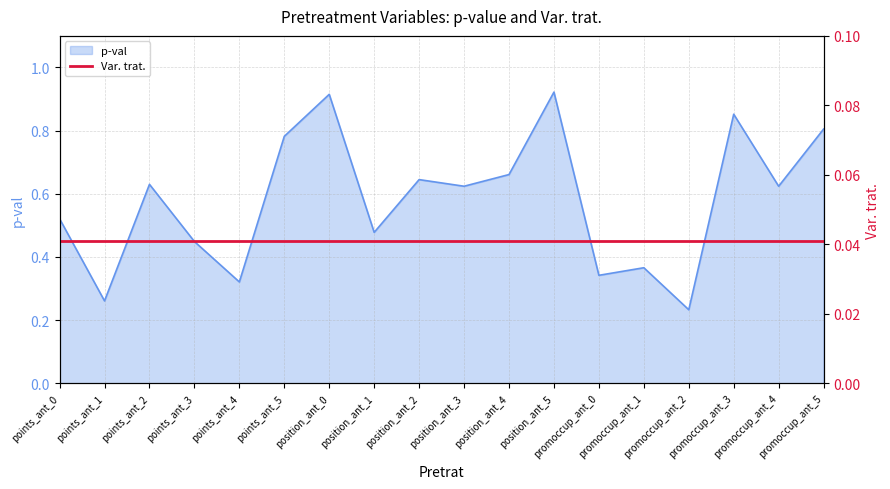

What is the label of the 11th point from the right?

position_ant_1